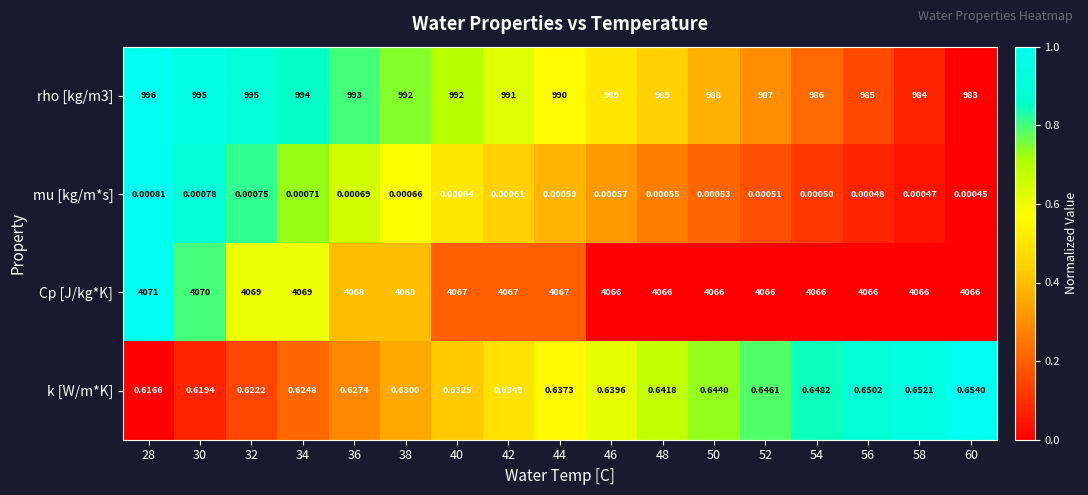

What is the difference between the highest and lowest values at 36?

4068.0